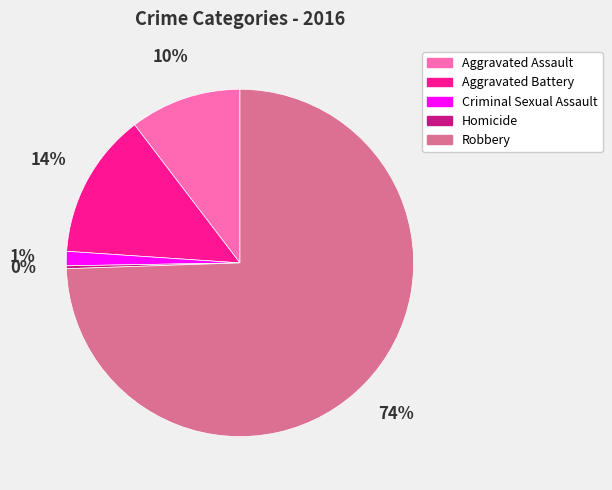

Which category accounts for the majority?

Robbery